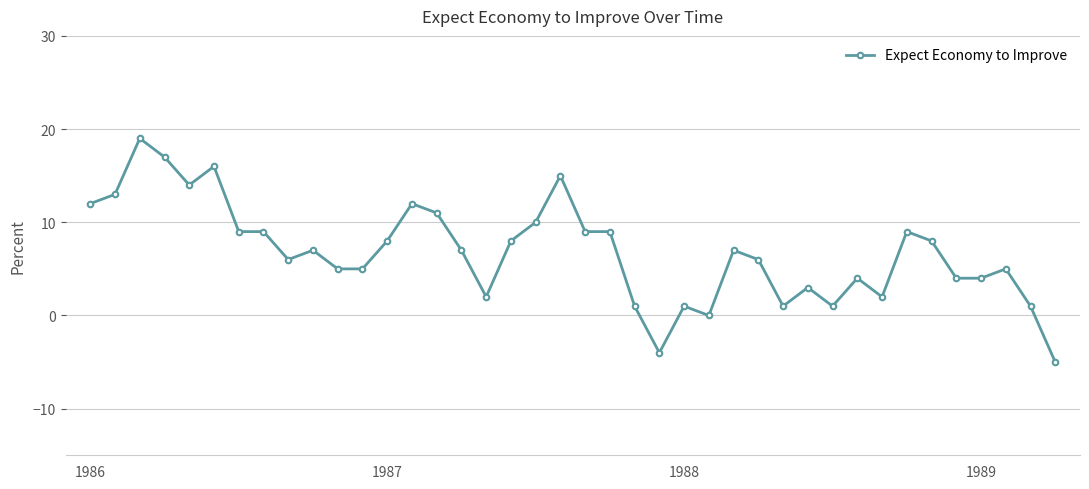

True or false: the data has more than 2 interior local peaks.

True